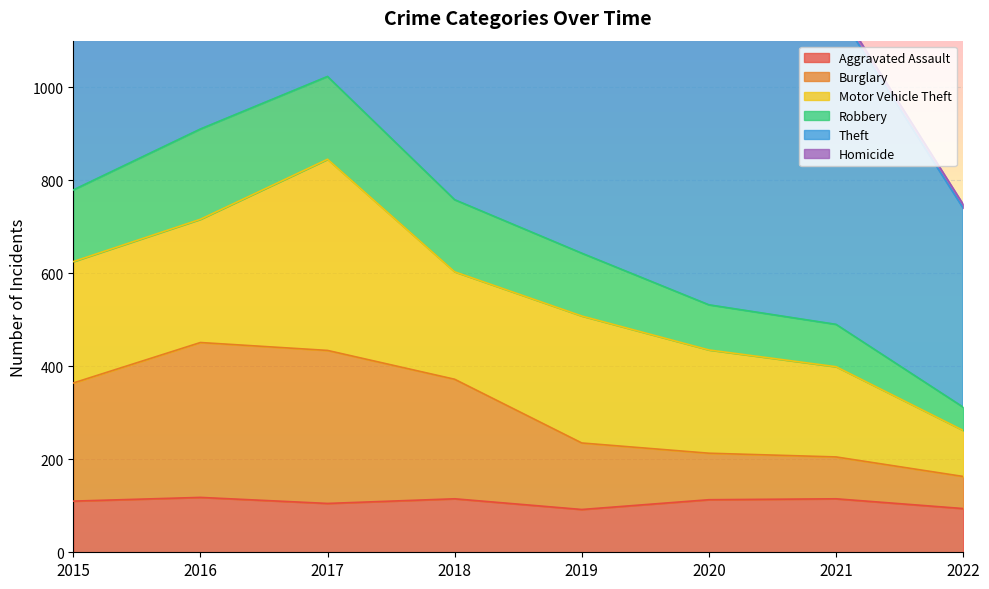

The value of Robbery at 2021 is 506. True or false?

False